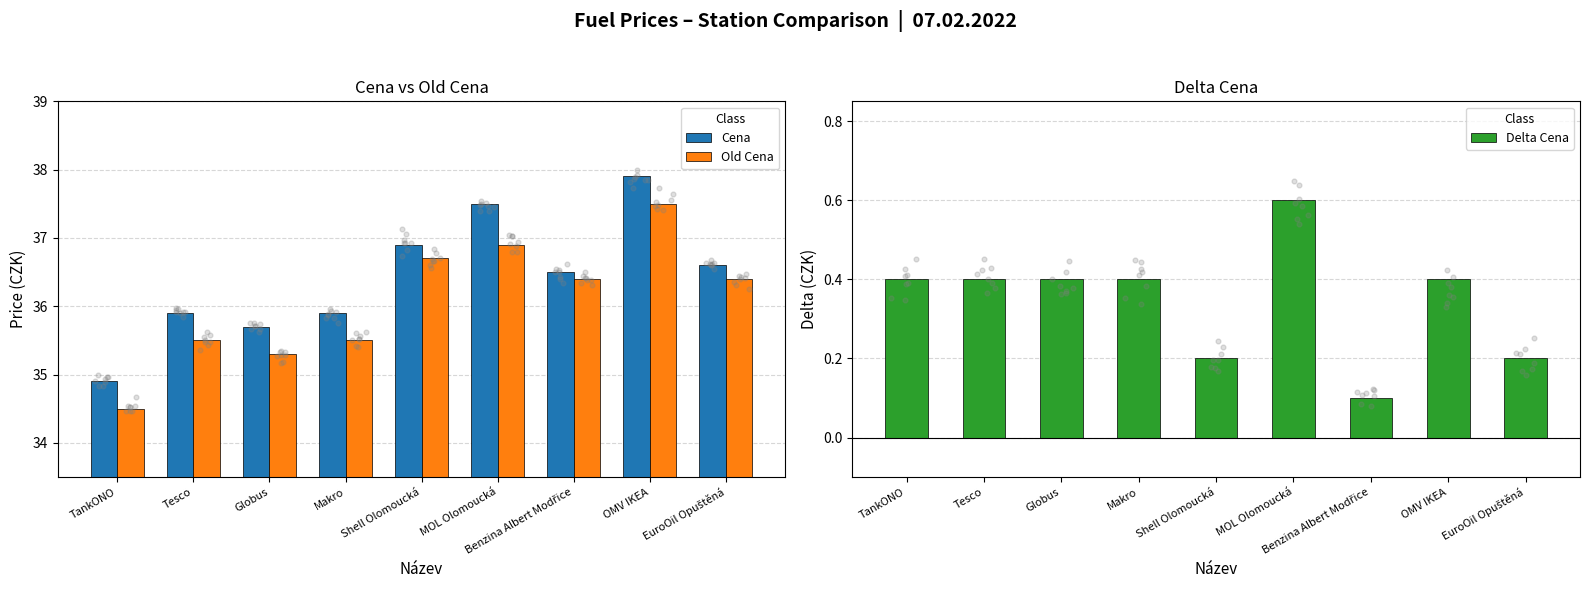

Is the value of Cena at MOL Olomoucká greater than the value of Delta Cena at TankONO?

Yes